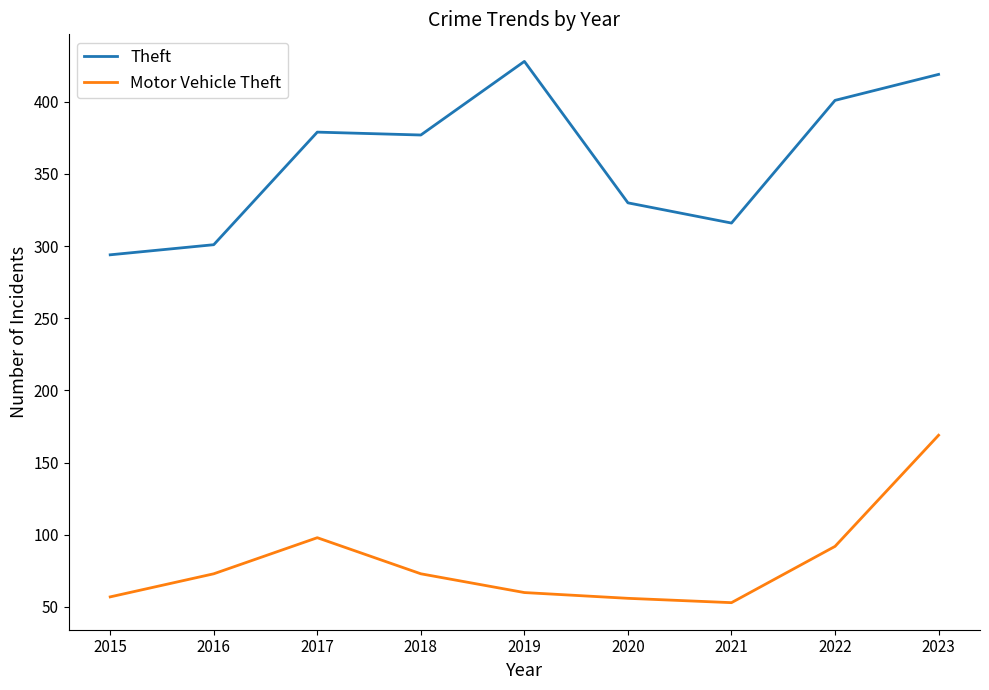

What is the difference between the Theft values at 2021 and 2019?

112